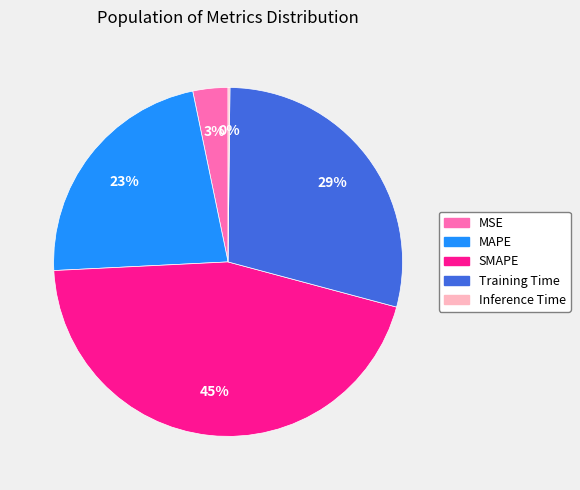

Is the sum of SMAPE and MAPE greater than half?

Yes